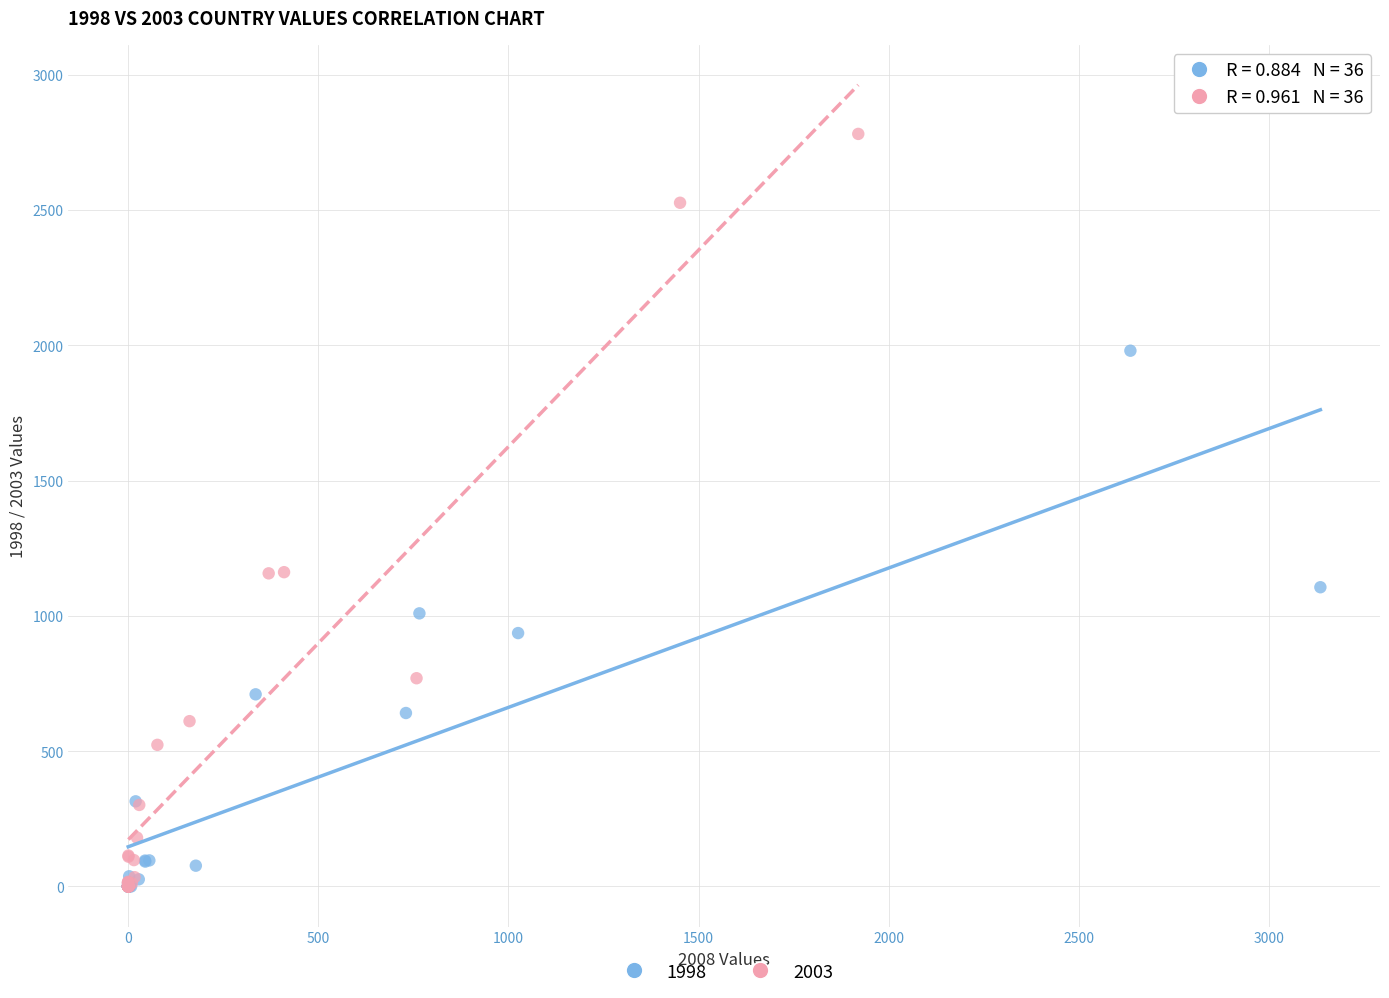

Which series contains the highest Y value?

2003